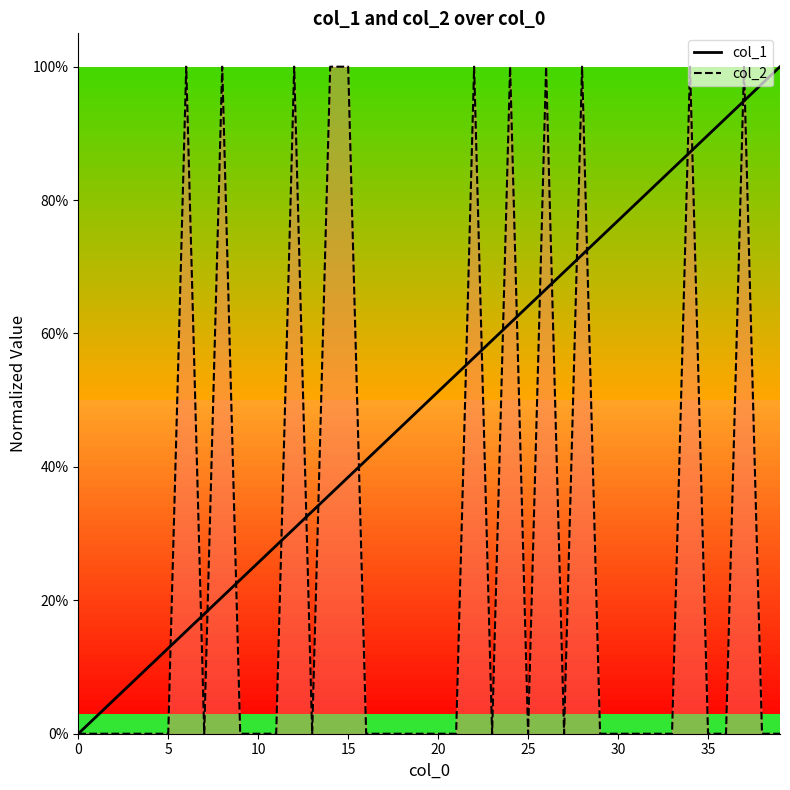

Between 13 and 37, which is larger?

37